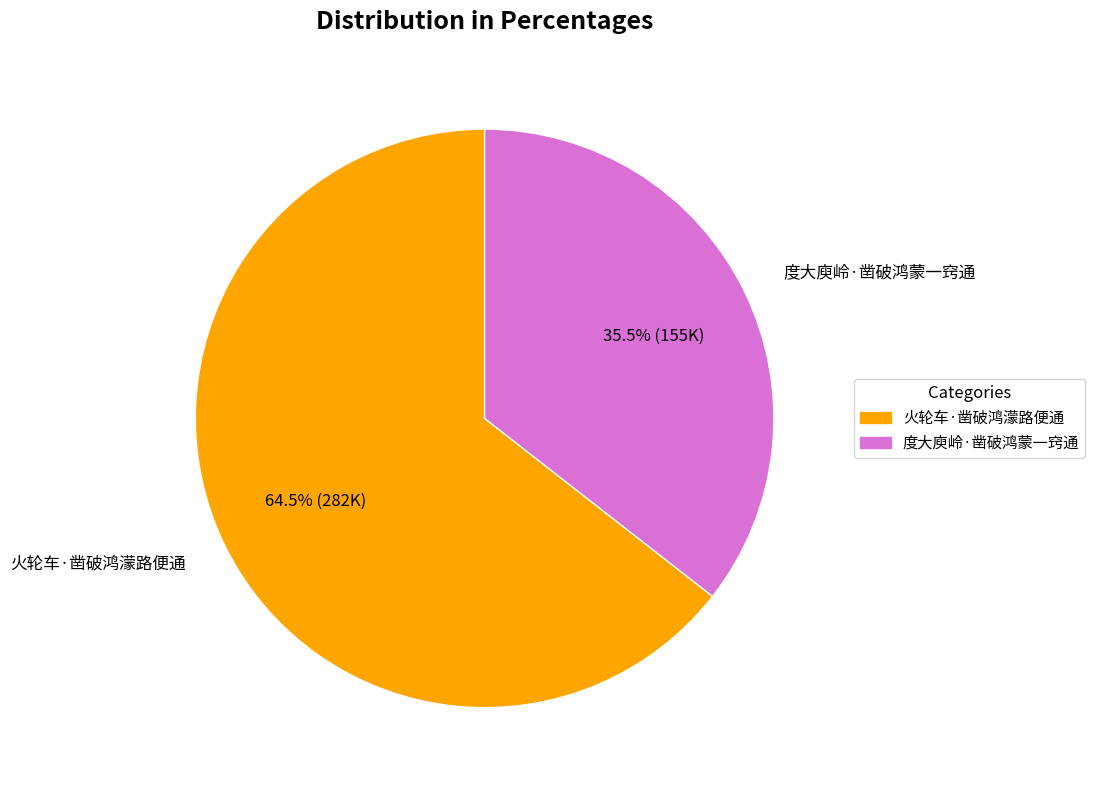

What is the ratio of the value at 火轮车·凿破鸿濛路便通 to the value at 度大庾岭·凿破鸿蒙一窍通?

1.8